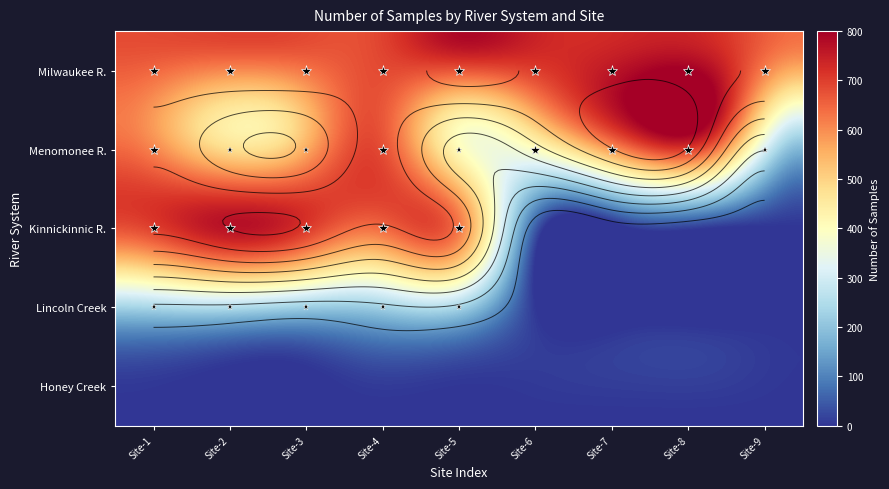

At which category does the chart reach its minimum across all series?

5